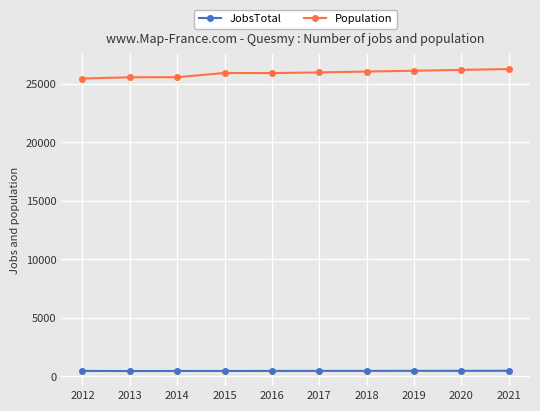

What is the difference between the Population values at 2012 and 2018?

593